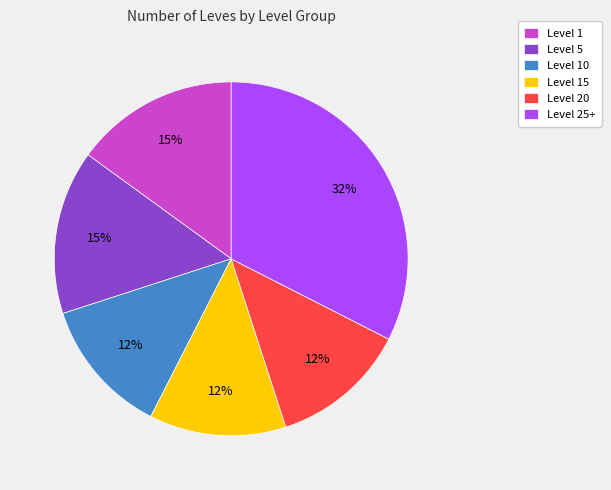

Is the sum of Level 5 and Level 25+ greater than half?

No